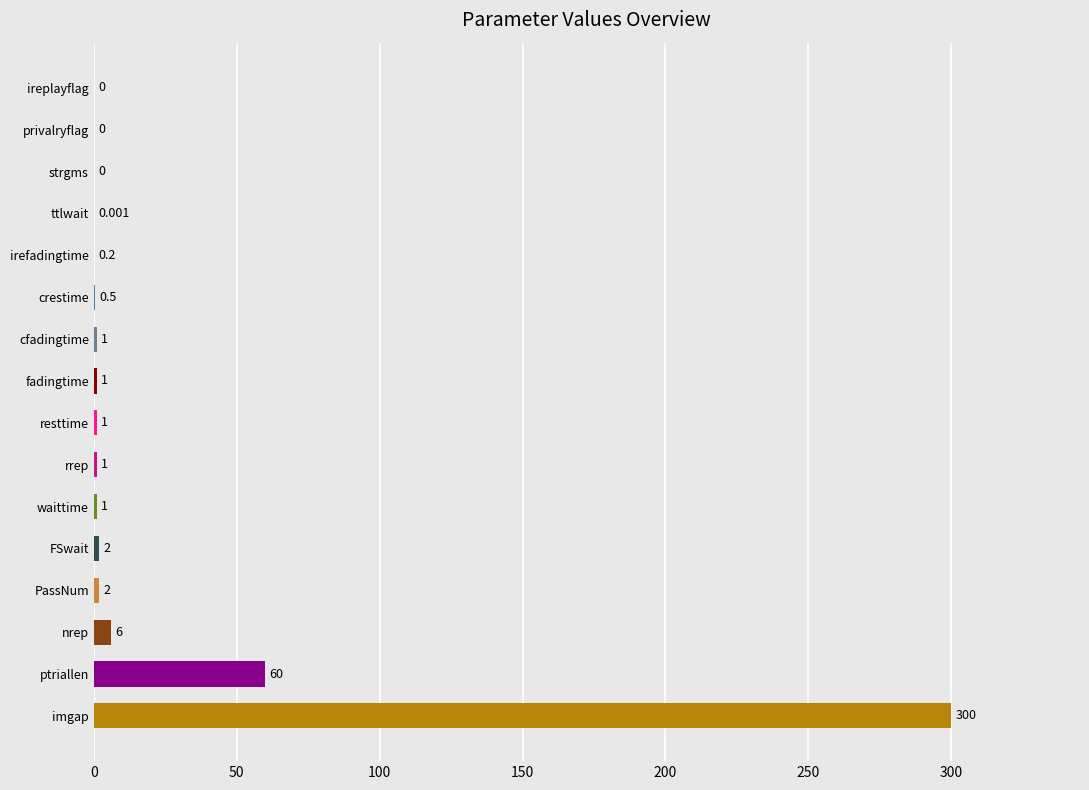

How many data points does each series have?

16